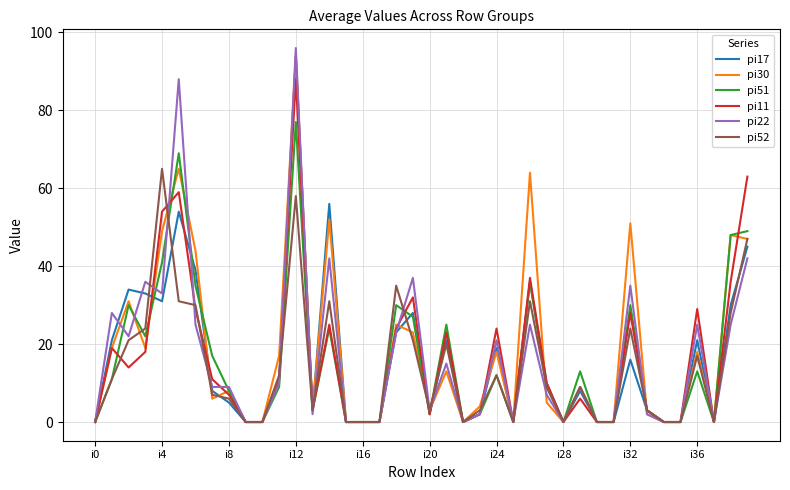

Which series has the widest spread of values?

pi22